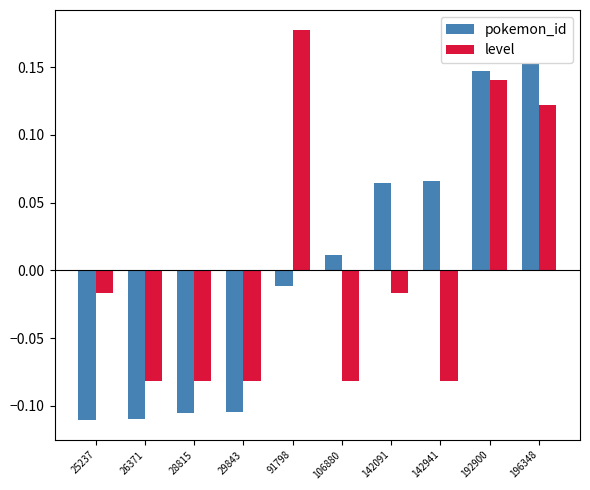

Is the value of level at 142091 greater than the value of pokemon_id at 29843?

Yes